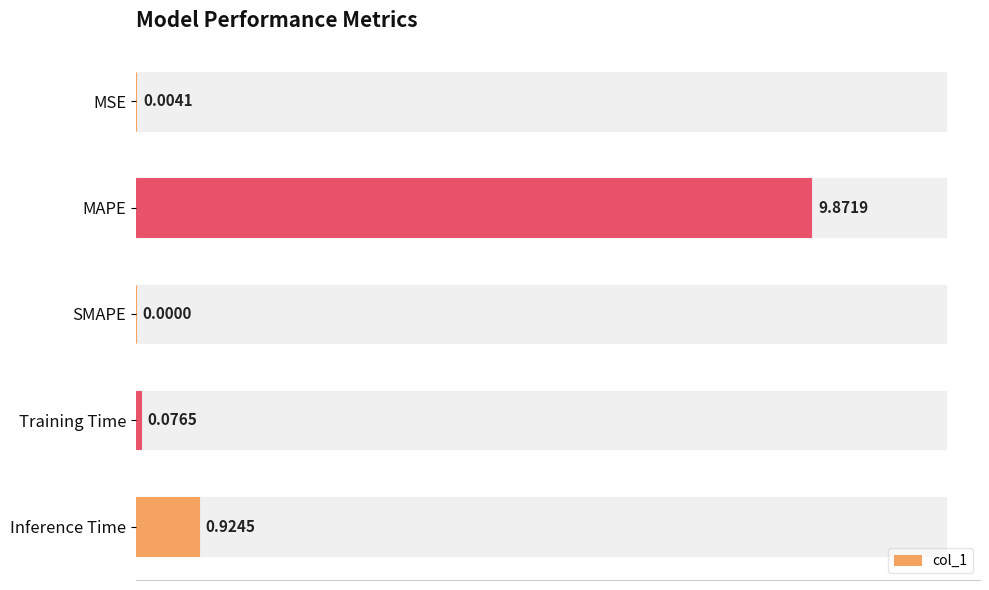

At which category does the chart reach its peak across all series?

MAPE